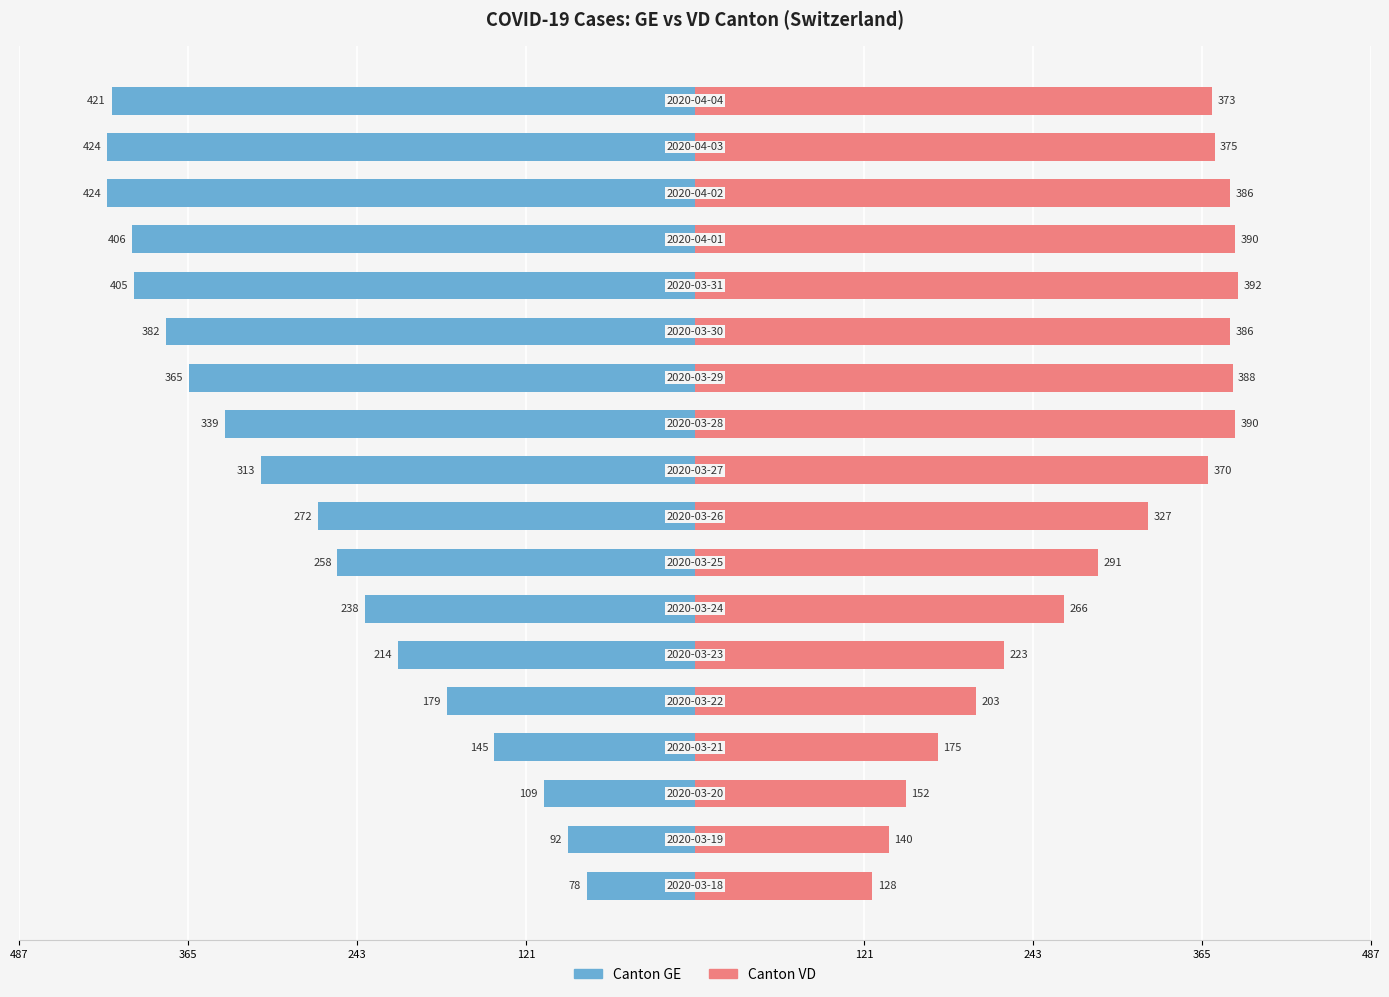

Are the bars horizontal?

Yes